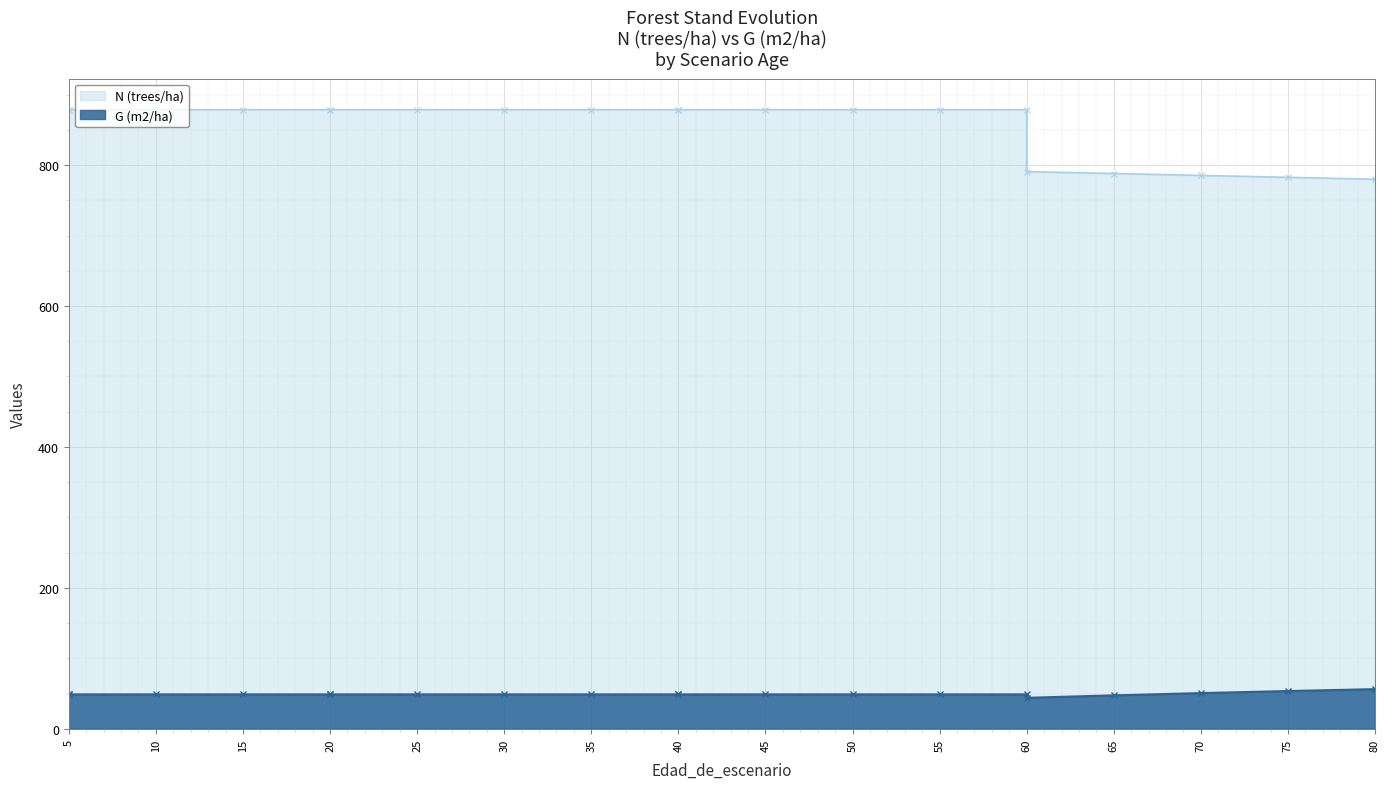

At which label does G (m2/ha) reach its minimum?

60